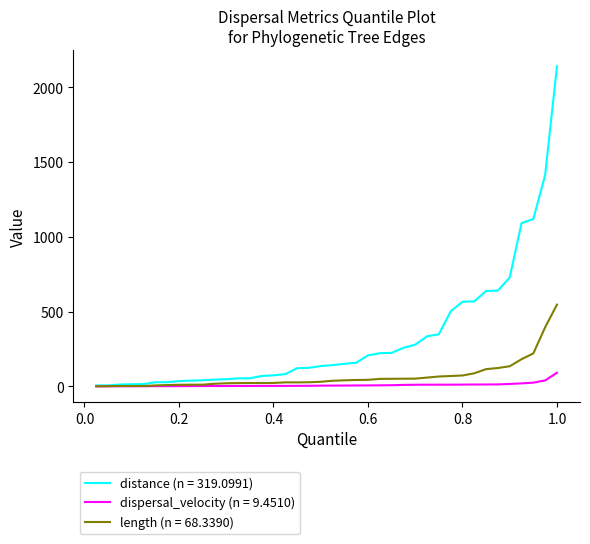

Rank the series by their maximum value, from highest to lowest.

distance (n = 319.0991), length (n = 68.3390), dispersal_velocity (n = 9.4510)